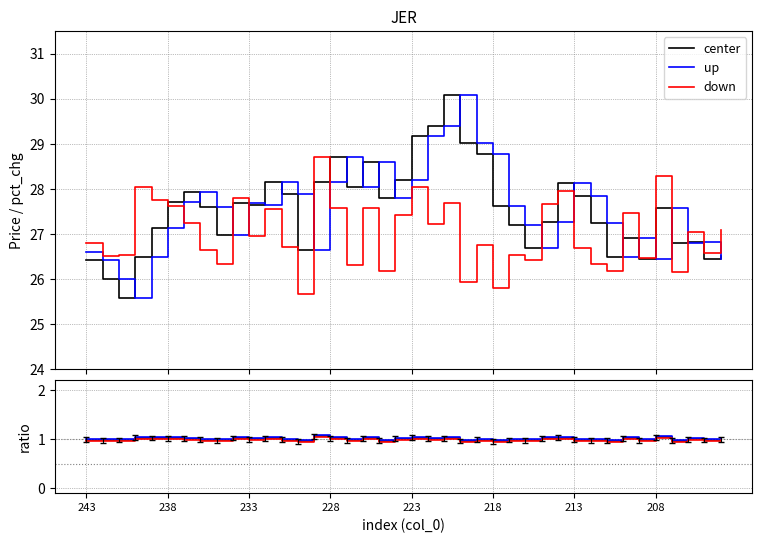

How many data points does each series have?

40